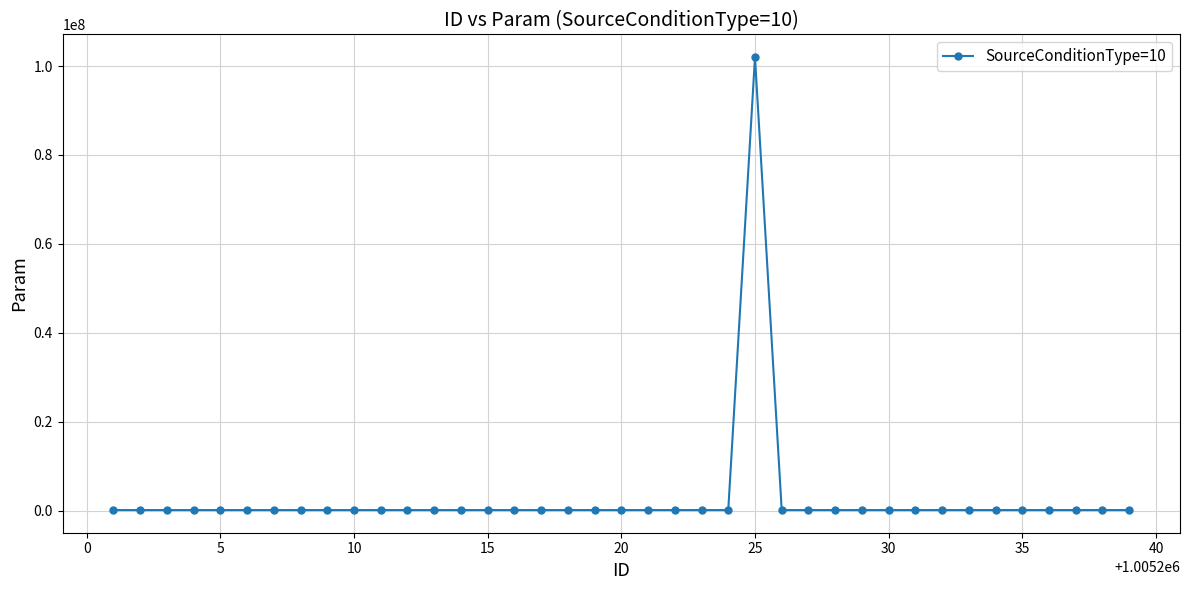

What is the difference between the maximum and second lowest values?

101909983